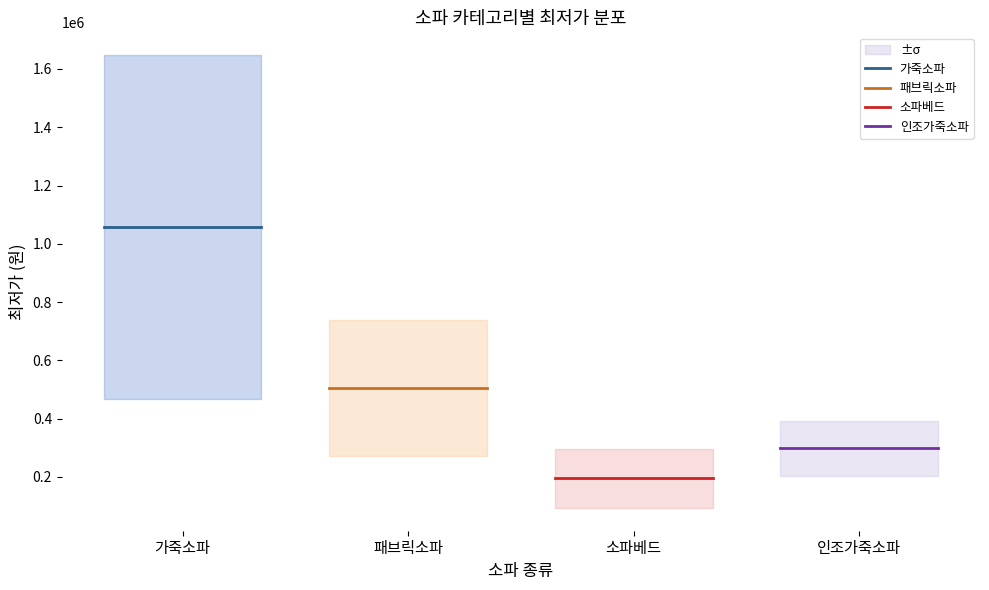

What value does the 소파베드 series have at 가죽소파?

195220.0